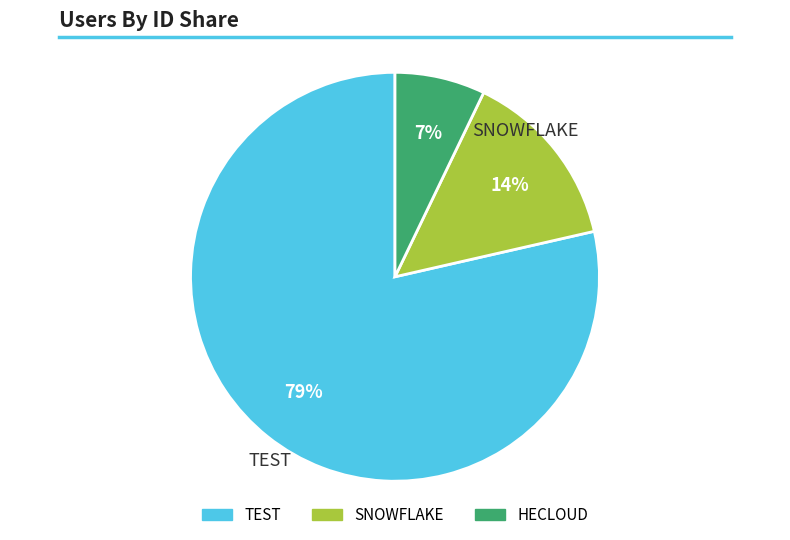

Combined, do HECLOUD and SNOWFLAKE account for over 50%?

No